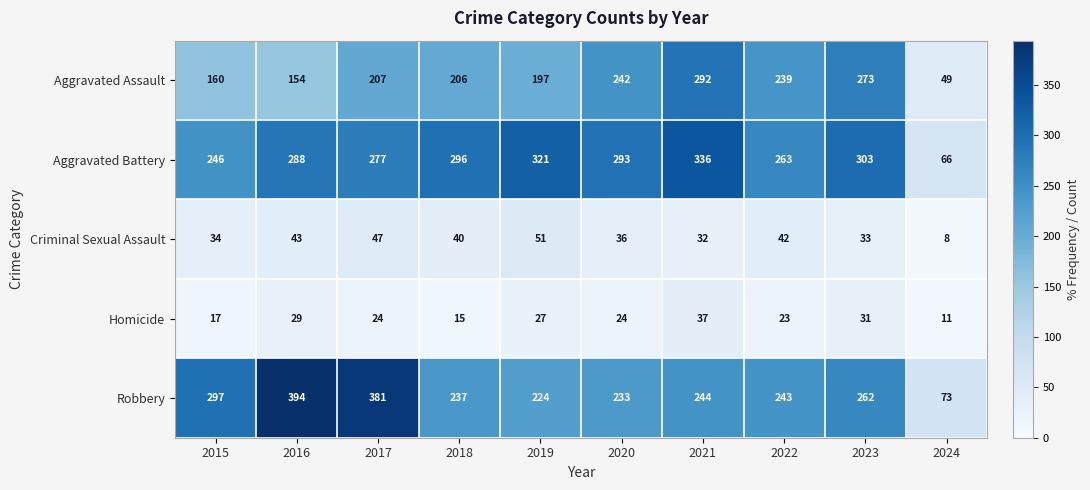

Which label corresponds to the largest value in the chart?

2016